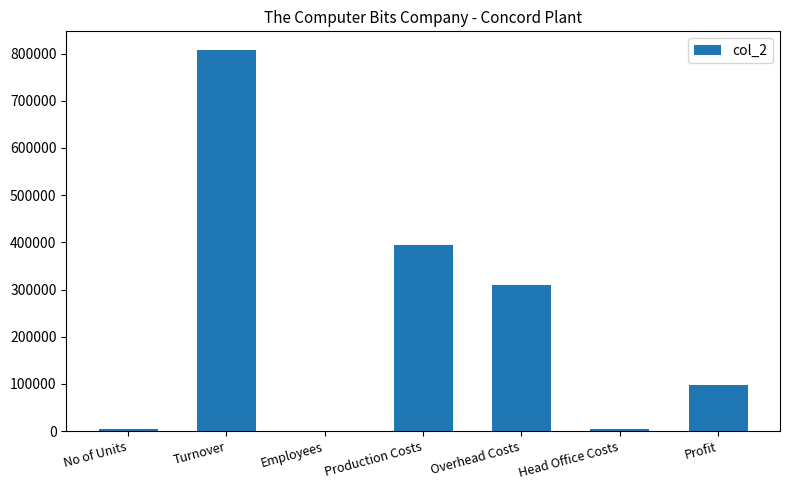

Which has a higher value, No of Units or Overhead Costs?

Overhead Costs